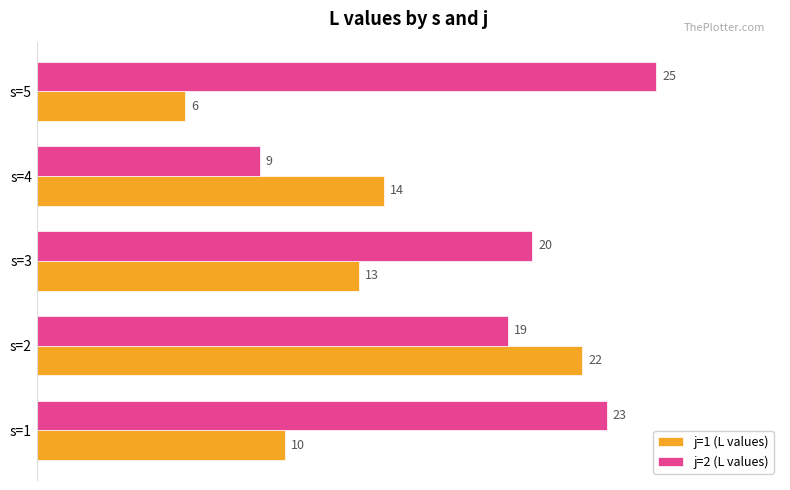

What are all the series names shown in the legend?

j=1 (L values), j=2 (L values)